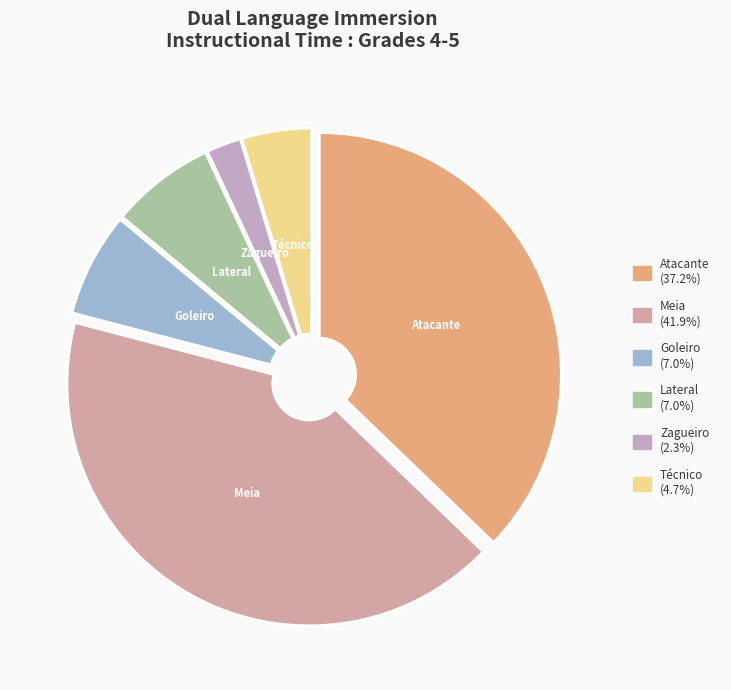

Is it true that Técnico is 5% of the pie?

True